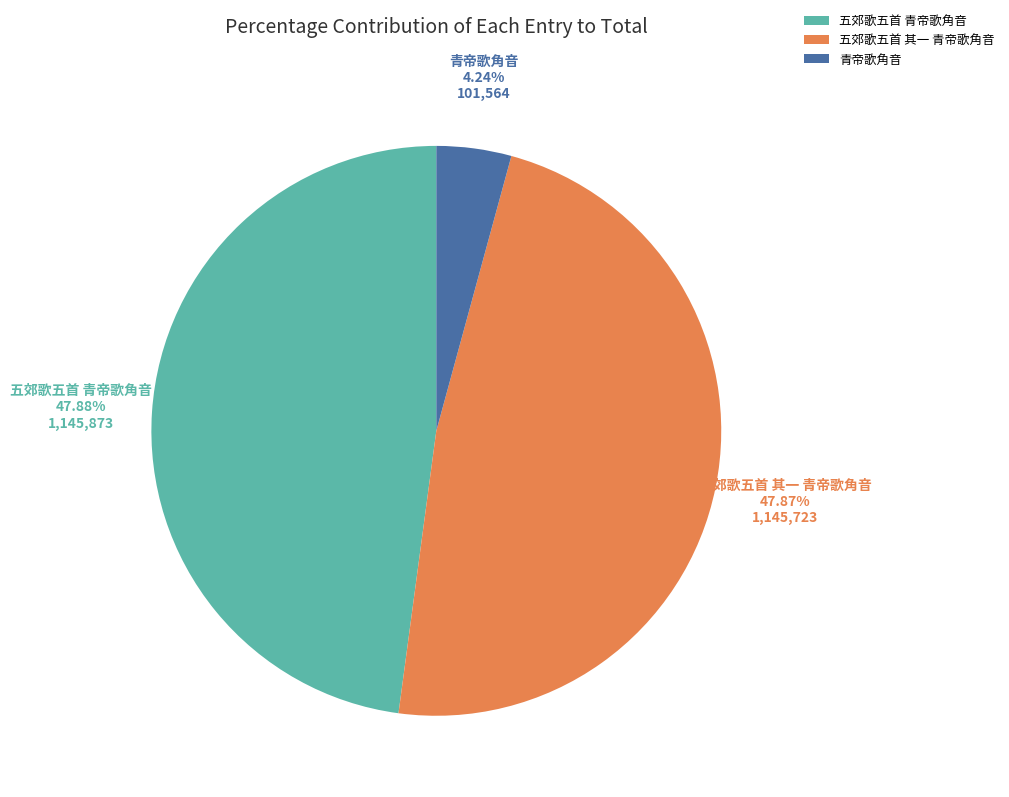

What is the ratio of the value at 青帝歌角音 to the value at 五郊歌五首 其一 青帝歌角音?

0.1